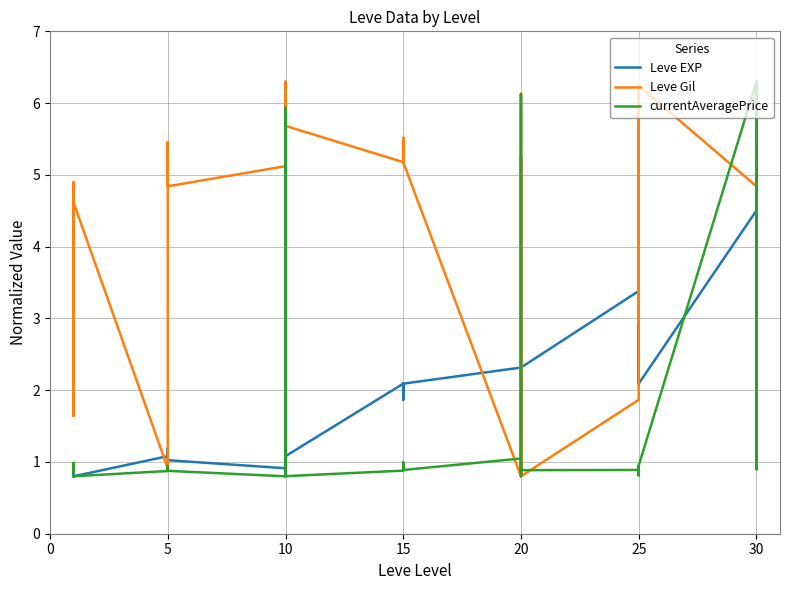

What is the maximum value shown in the chart?

6.3